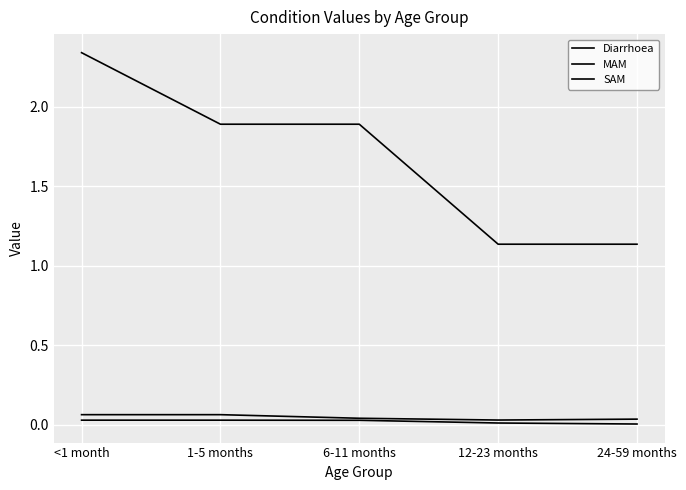

What is the sum of all Diarrhoea values?

8.4